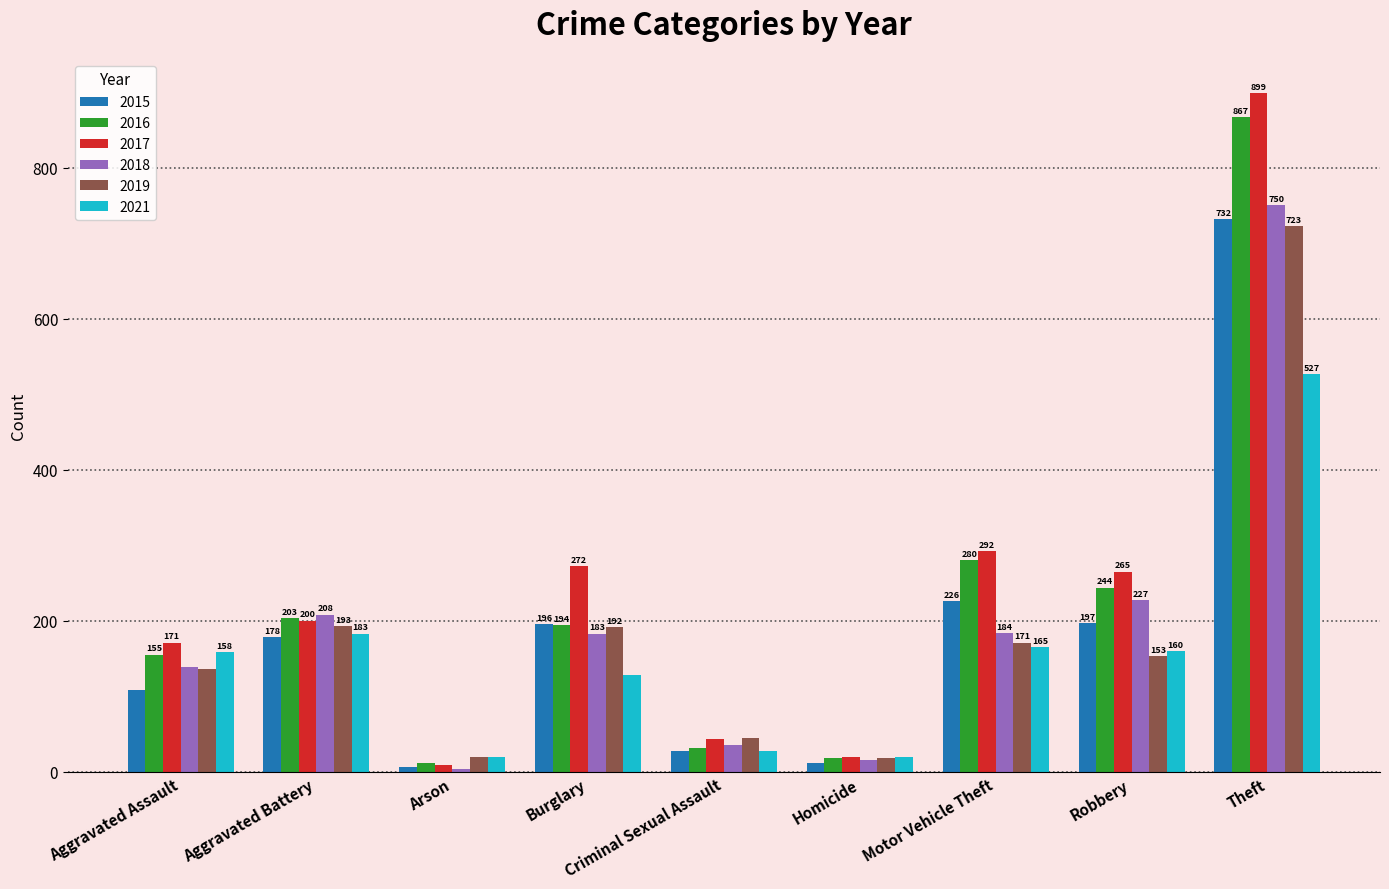

How many bars are there in total?

54